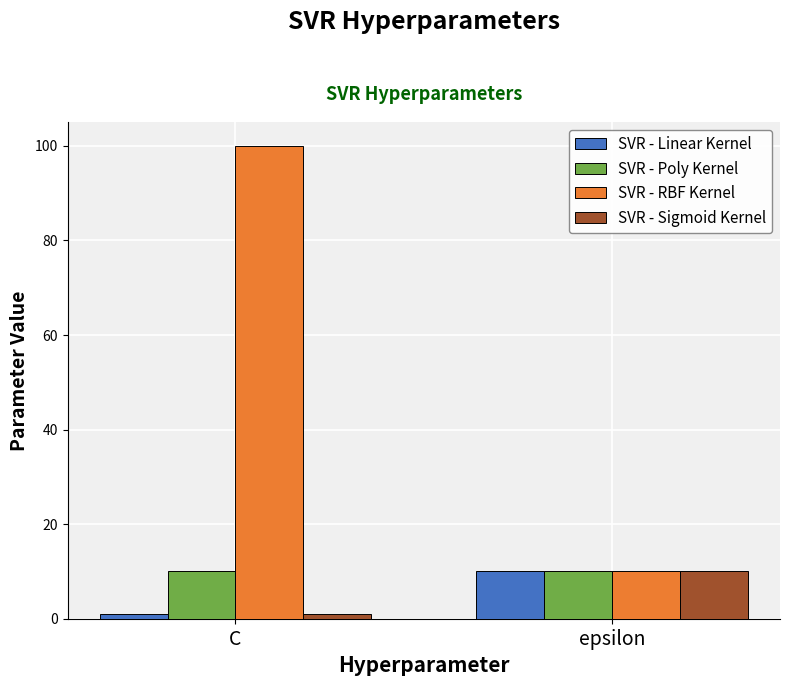

What is the label of the 2nd bar from the left?

epsilon